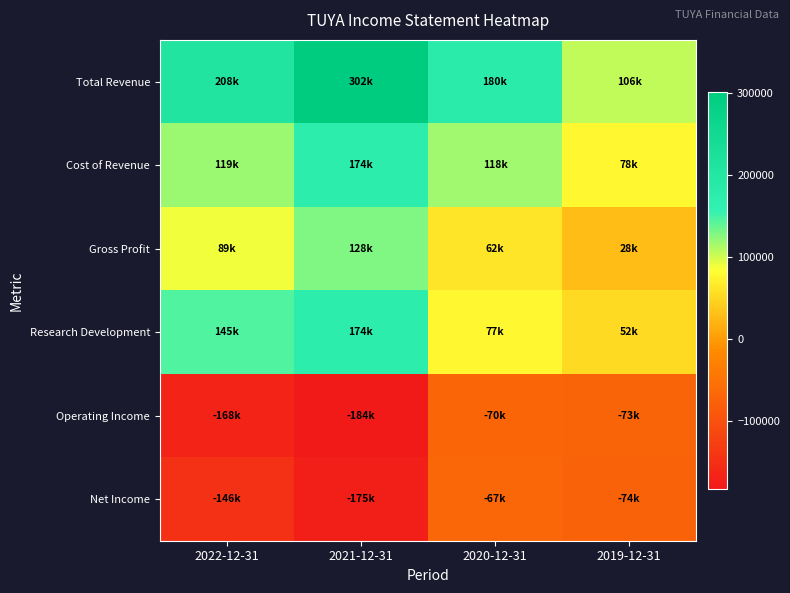

Reading right to left, transcribe all the data shown in this chart.

Total Revenue: 2019-12-31=105800	2020-12-31=179900	2021-12-31=302100	2022-12-31=208200
Cost of Revenue: 2019-12-31=78000	2020-12-31=117900	2021-12-31=174200	2022-12-31=118700
Gross Profit: 2019-12-31=27800	2020-12-31=61900	2021-12-31=127900	2022-12-31=89400
Research Development: 2019-12-31=52000	2020-12-31=77400	2021-12-31=174300	2022-12-31=144900
Operating Income: 2019-12-31=-73400	2020-12-31=-69800	2021-12-31=-183600	2022-12-31=-168200
Net Income: 2019-12-31=-73900	2020-12-31=-66900	2021-12-31=-175400	2022-12-31=-146200